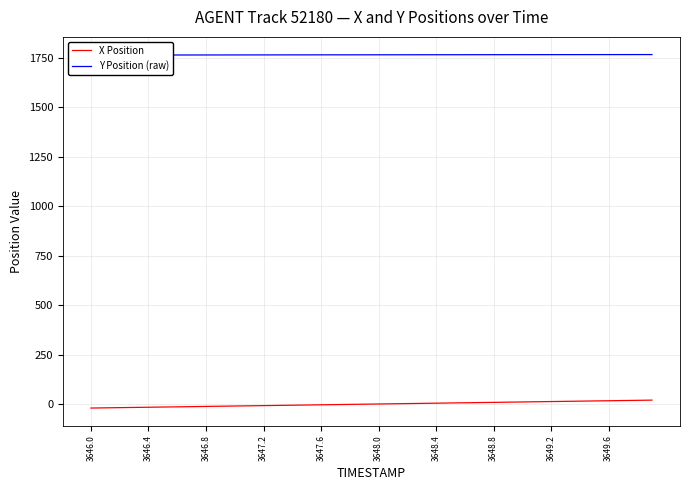

Which series has the largest total across all categories?

Y Position (raw)